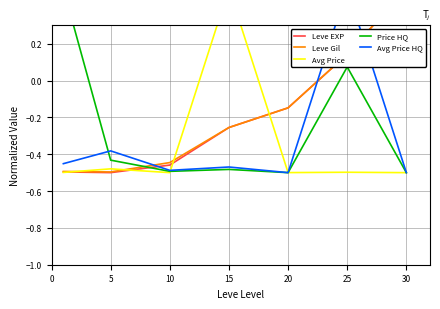

How many distinct data groups are displayed?

5